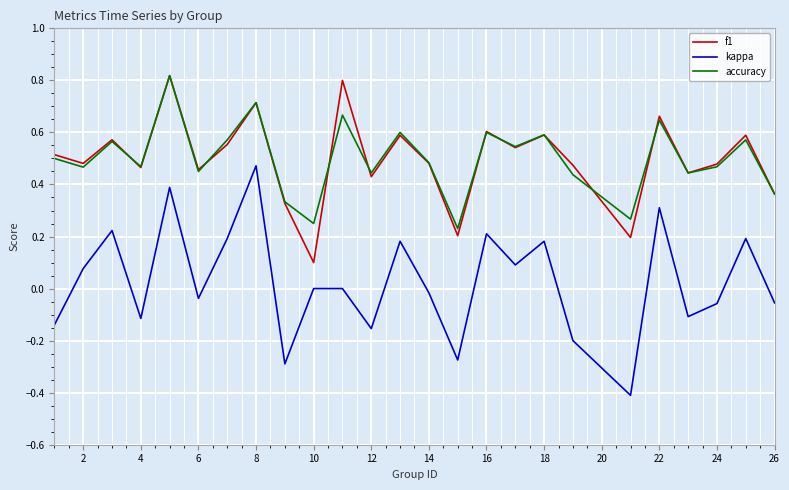

In accuracy, how many points are higher than both neighbors (excluding endpoints)?

9